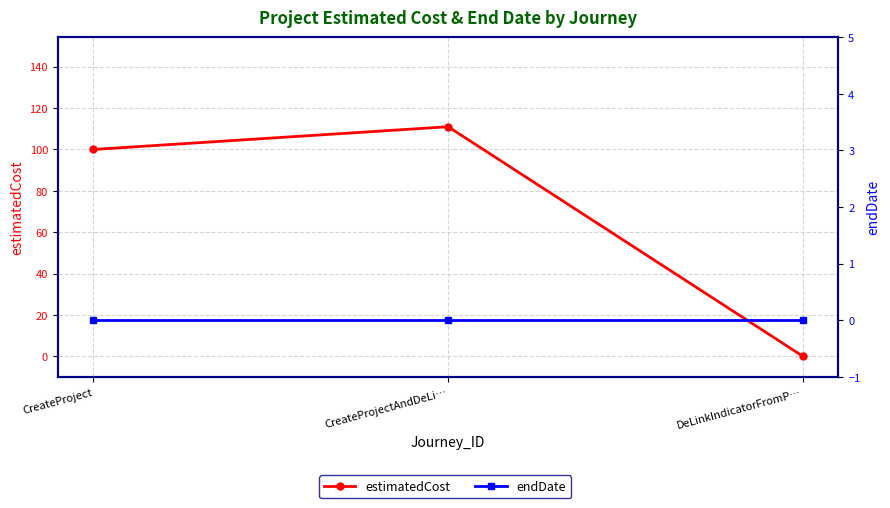

What is the label of the 2nd point from the left?

CreateProjectAndDeLi…